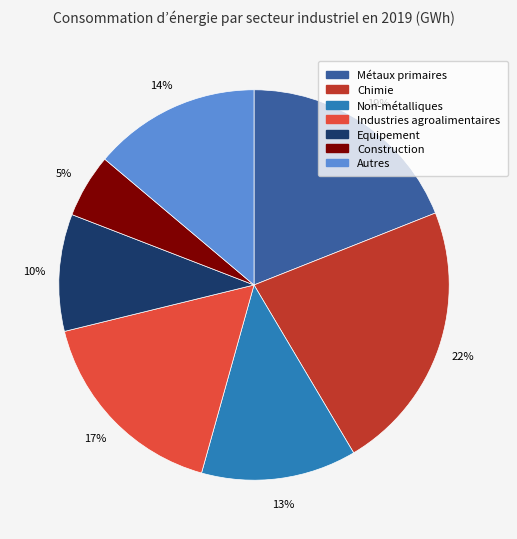

Which slice is the smallest?

Construction